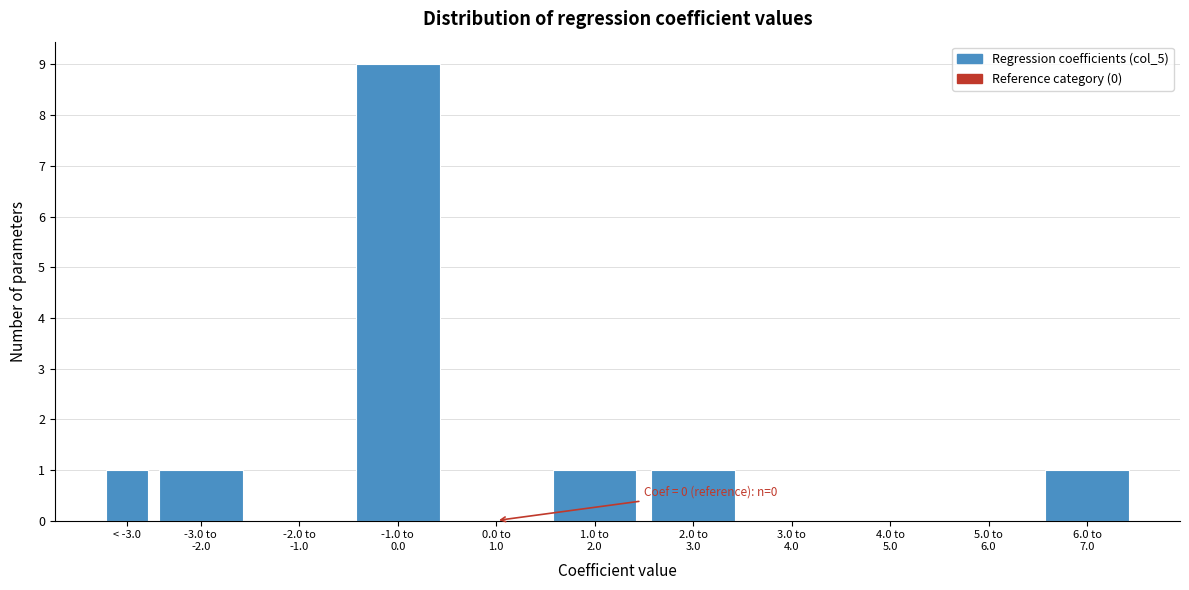

What is the sum of all values?

14